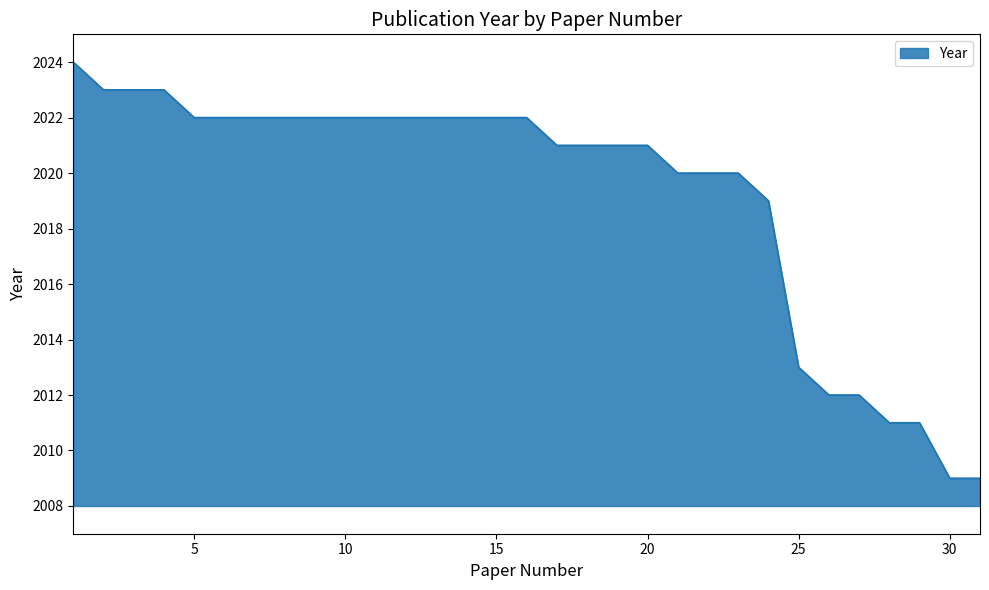

What is the greatest value displayed?

2024